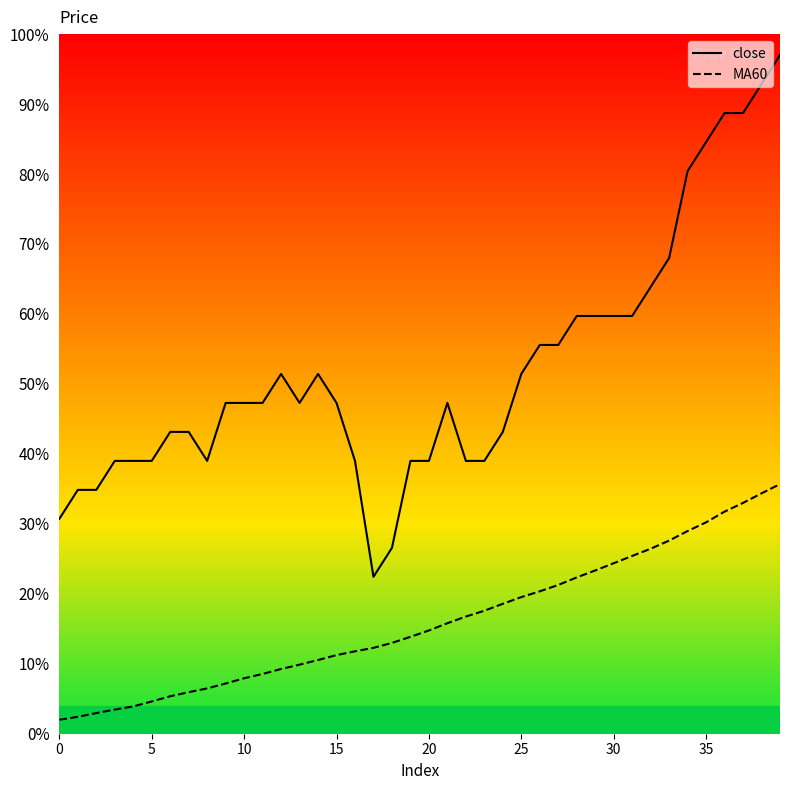

What is the highest value of the MA60 series?

35.7